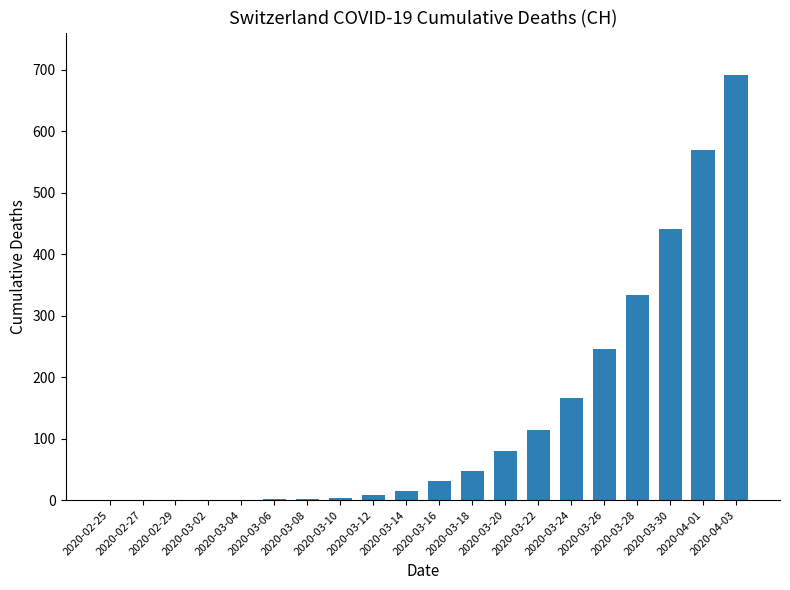

What is the maximum value shown in the chart?

691